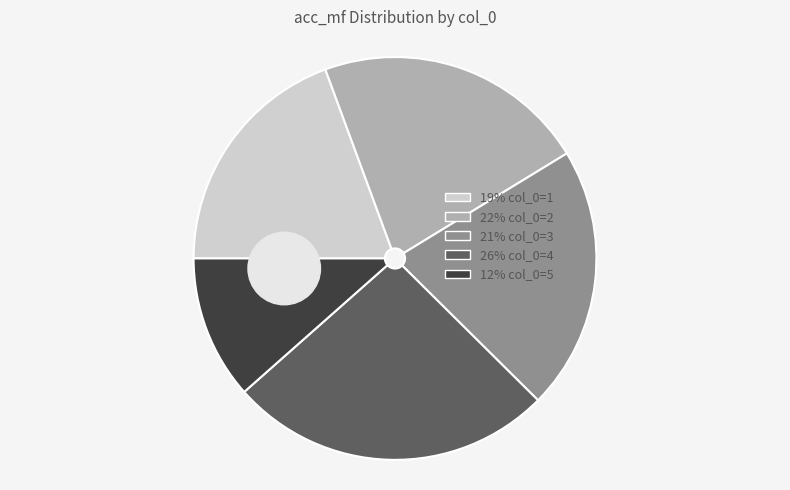

To the nearest percent, what portion does 4 represent?

26%